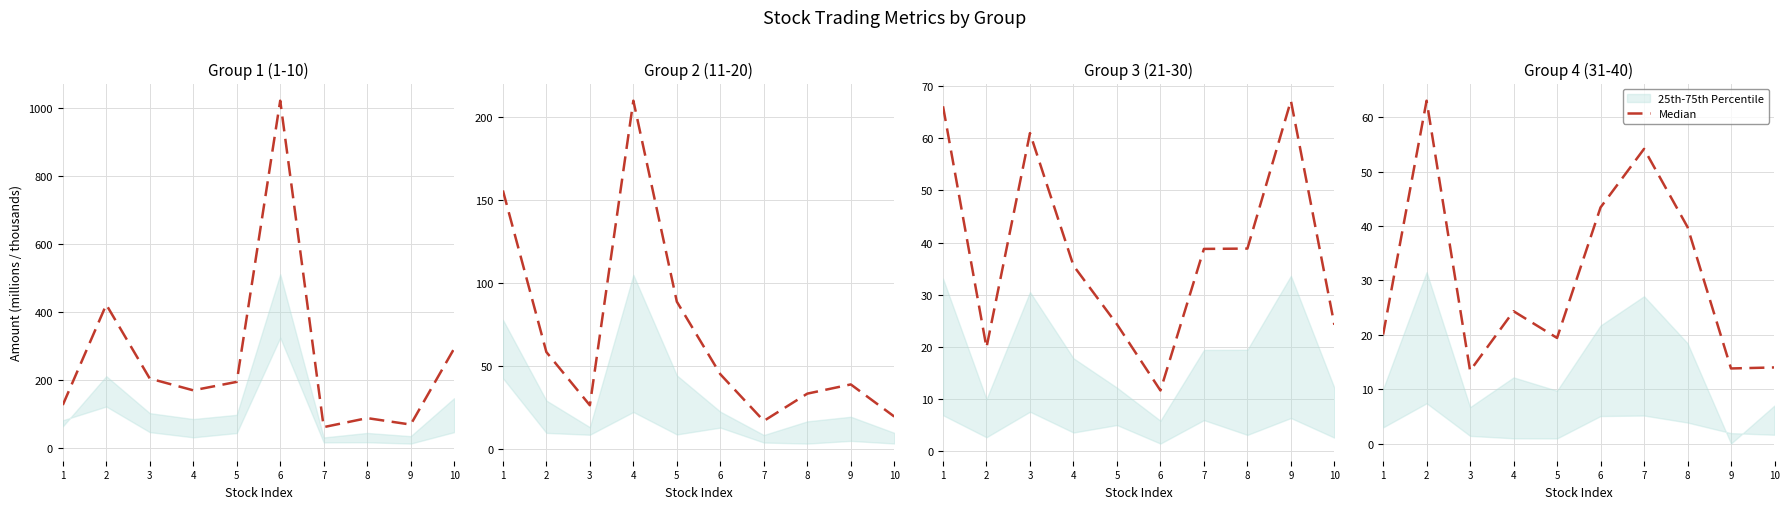

True or false: the data has more than 0 interior local peaks.

True